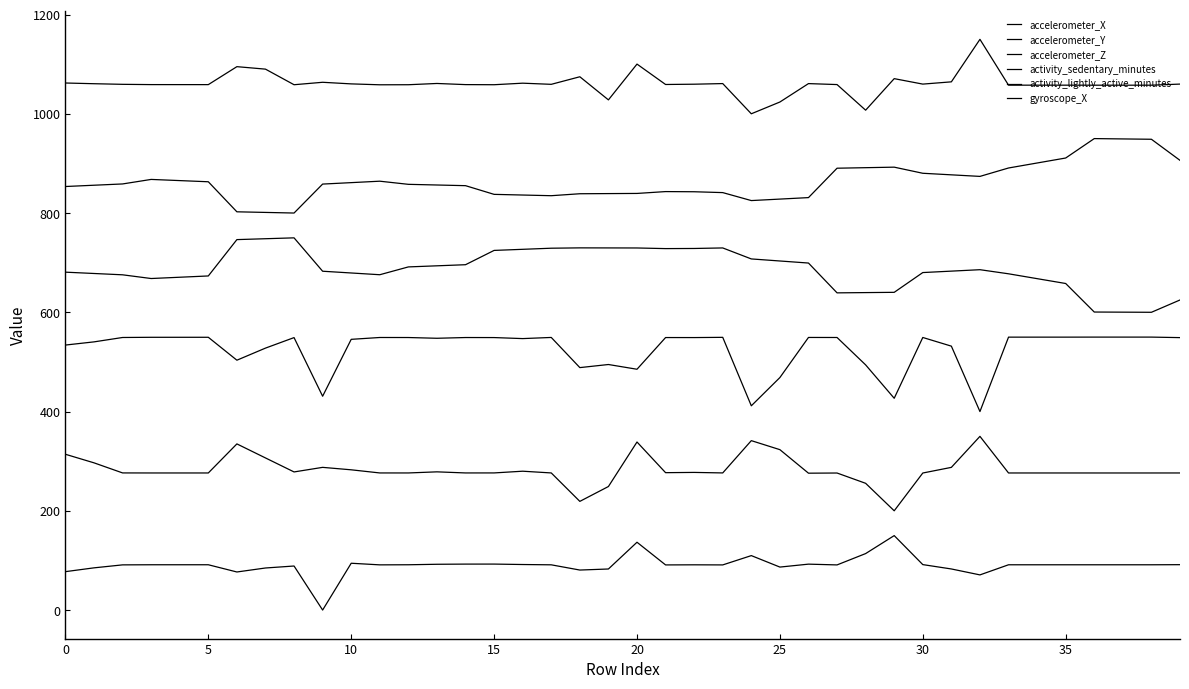

How many values in the accelerometer_Z series exceed 549?

21